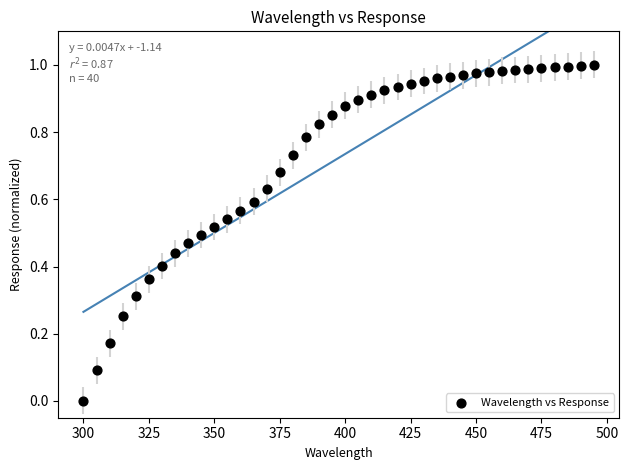

What is the range of X values (max minus min)?

195.0